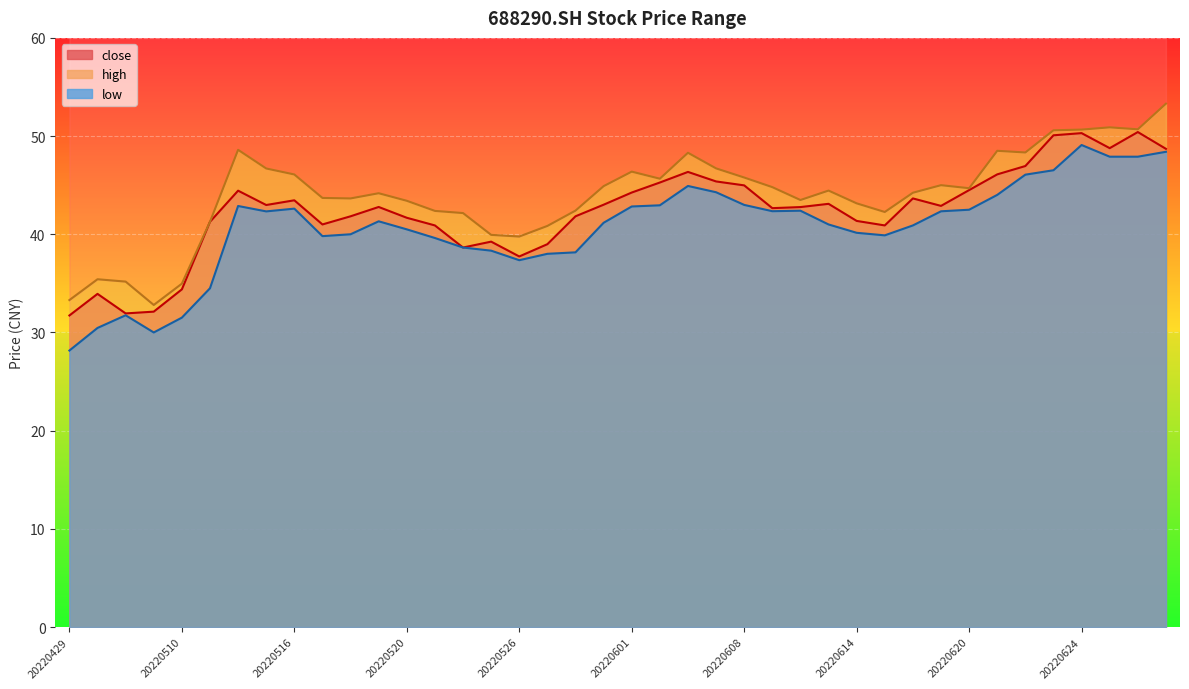

True or false: close has more than 0 points higher than both neighbors.

True